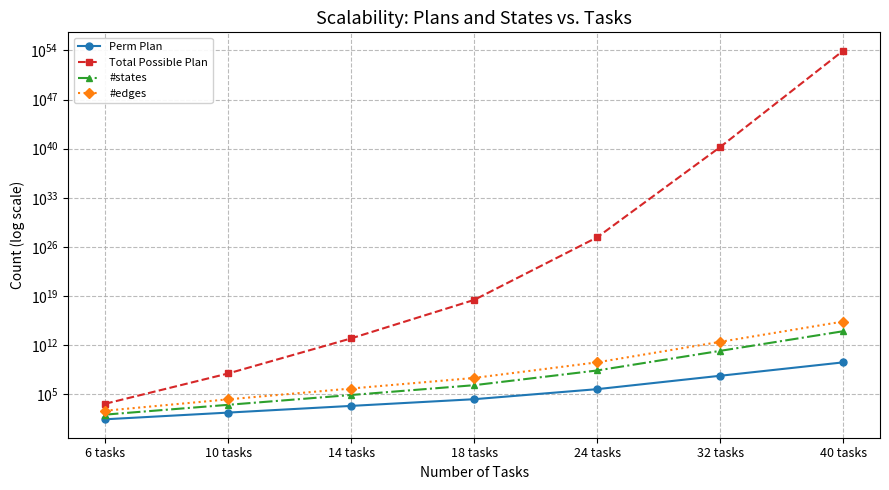

What is the minimum value shown in the chart?

27